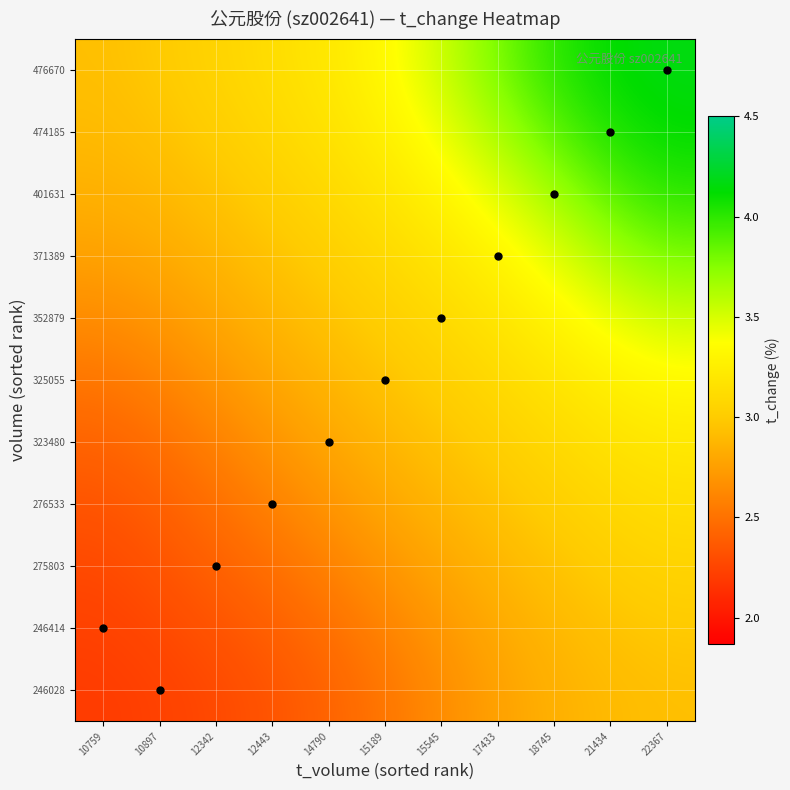

What is the total value across all series at 18745?

36.3